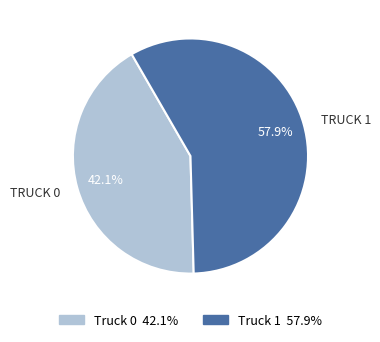

Is there any slice that represents more than half of the pie?

Yes